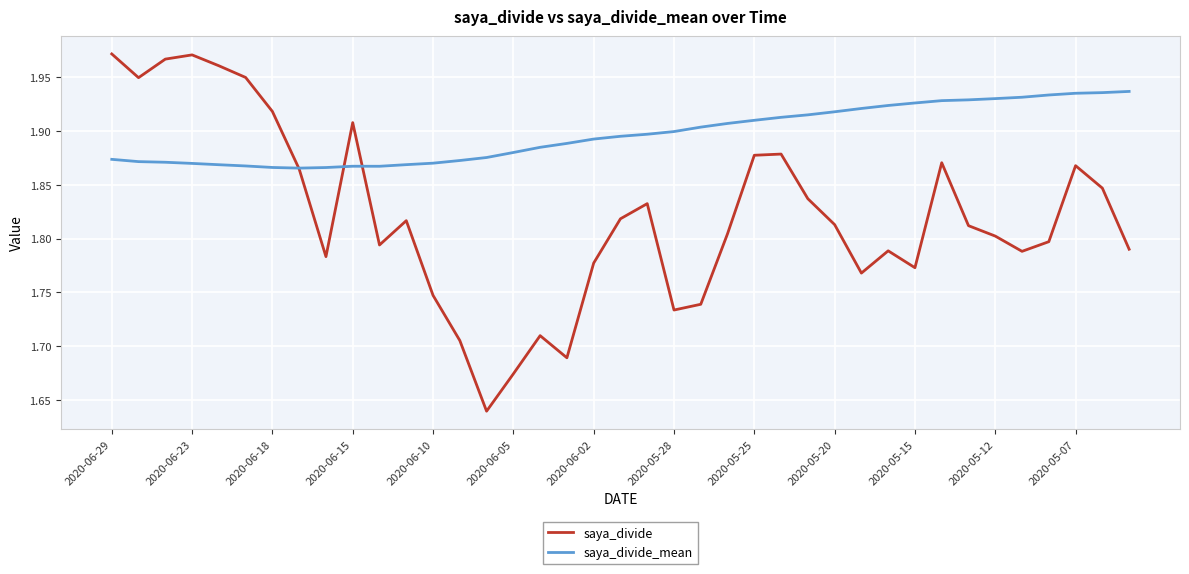

Rank the series by their average value, from highest to lowest.

saya_divide_mean, saya_divide